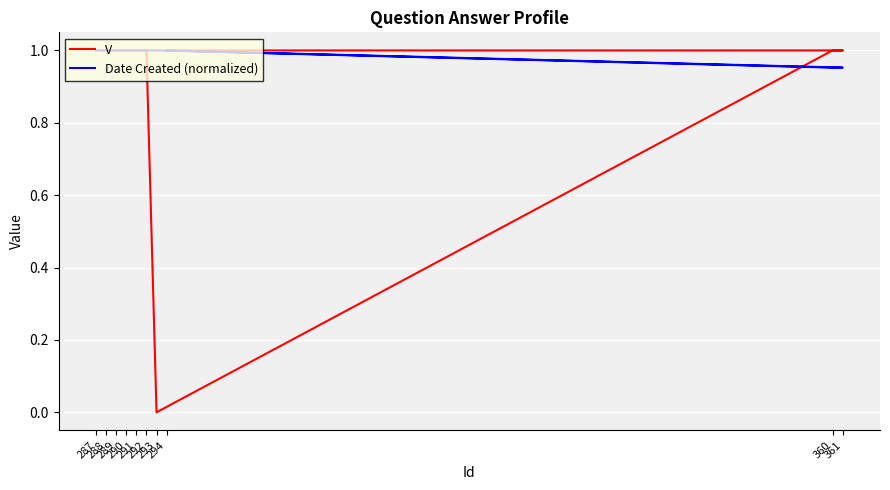

What is the sum of all Date Created (normalized) values?

9.9